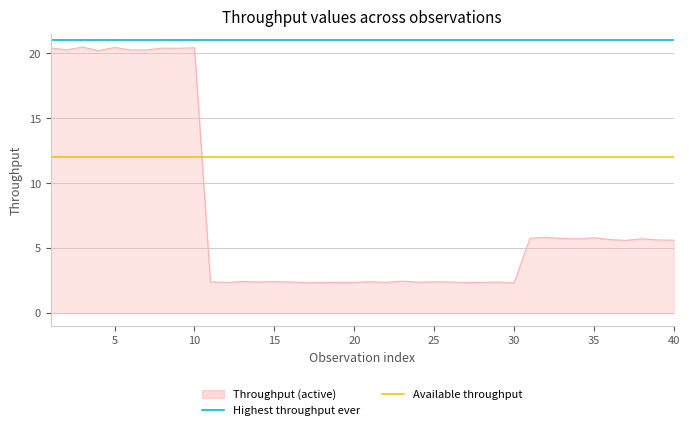

How many lines are shown in the chart?

2